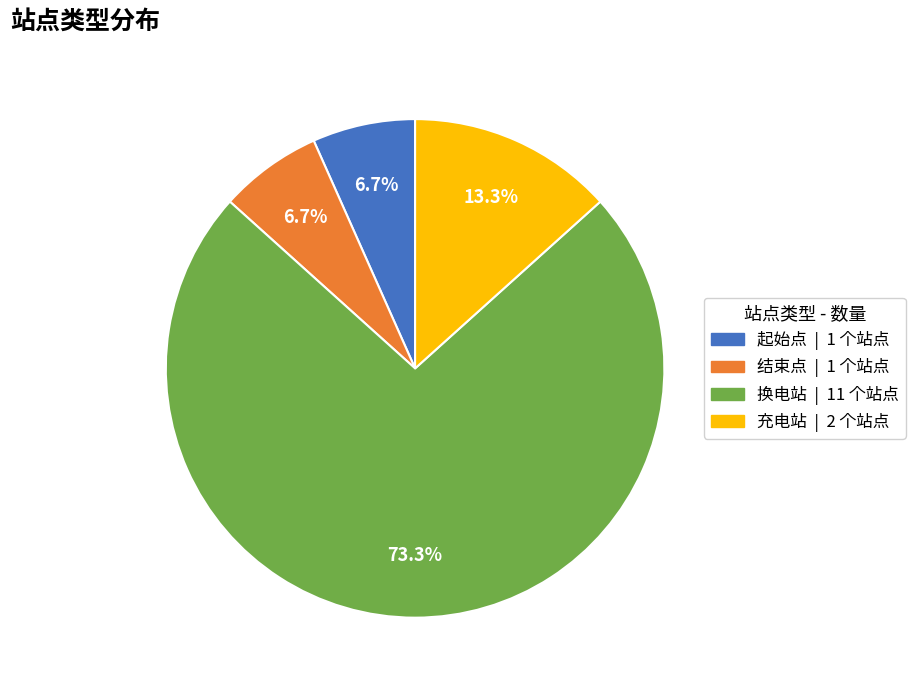

True or false: 起始点 accounts for 7% of the total.

True